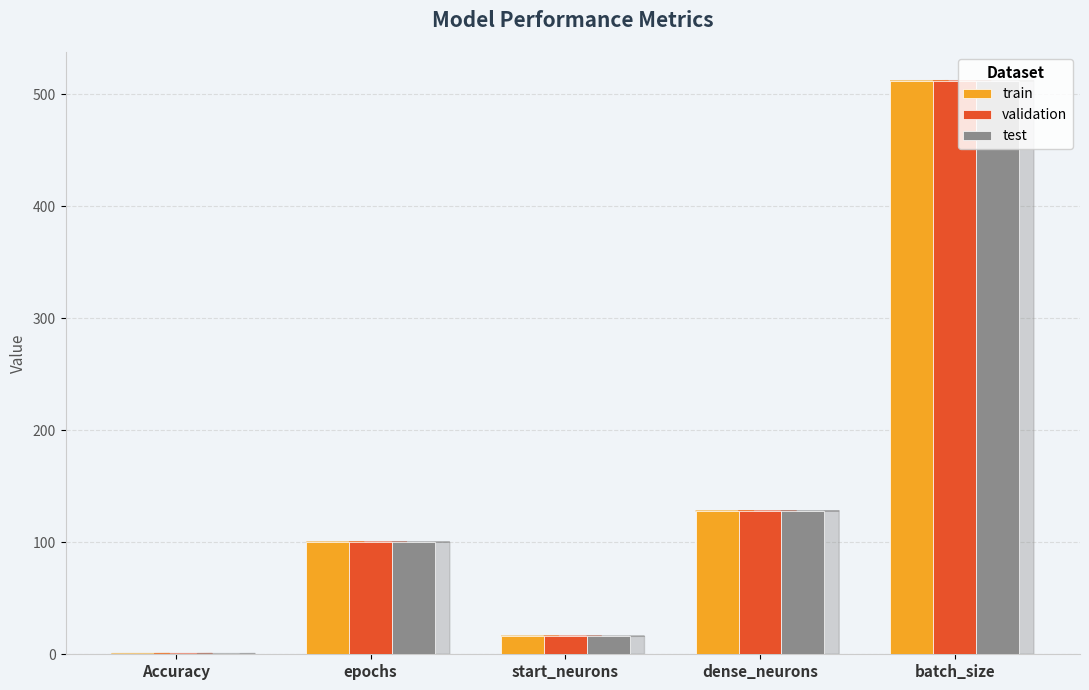

What is the sum of the train values at start_neurons and epochs?

116.0